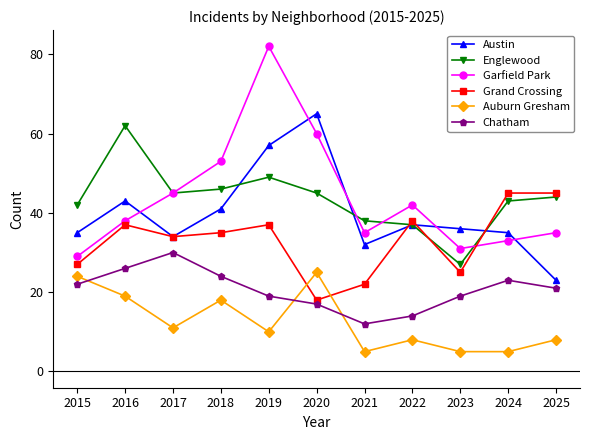

How many lines are shown in the chart?

6